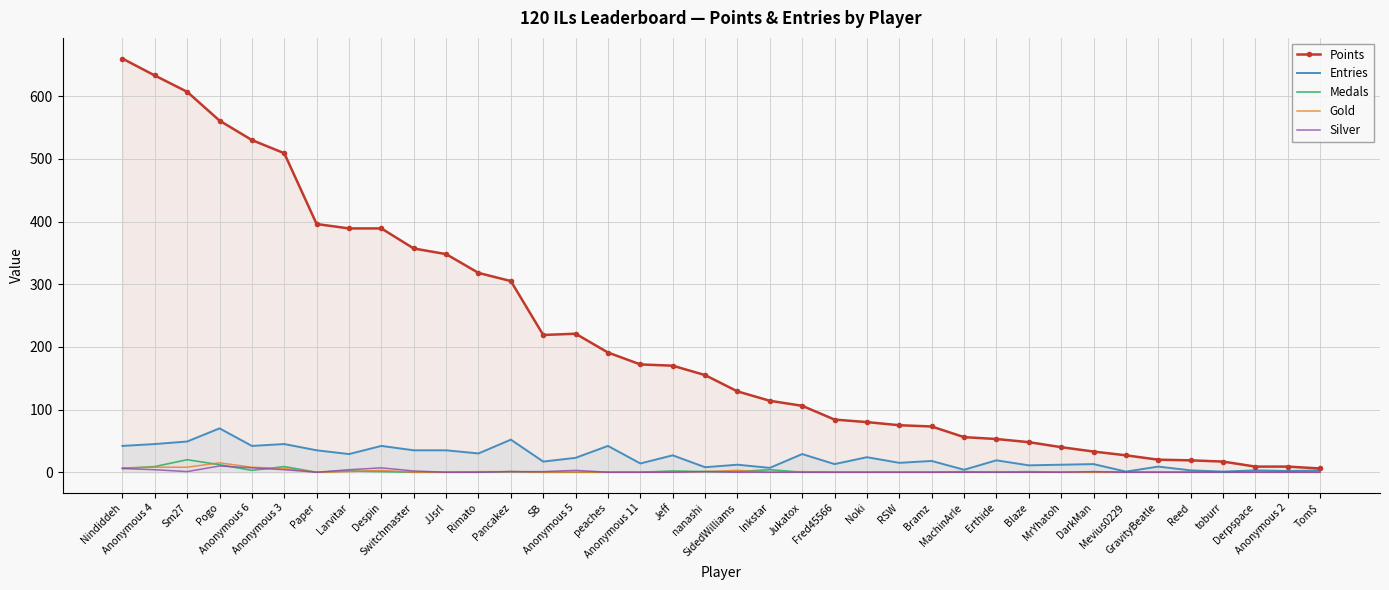

What is the total value across all series at Anonymous 4?

699